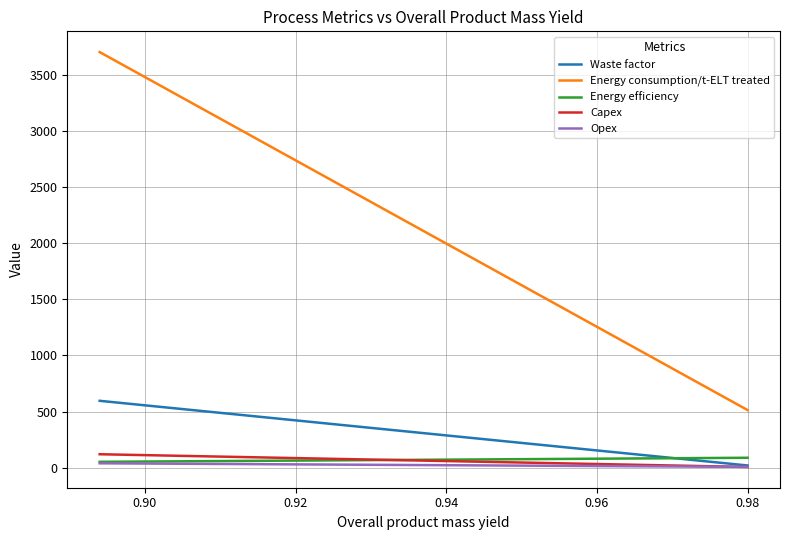

Which series has the largest total across all categories?

Energy consumption/t-ELT treated